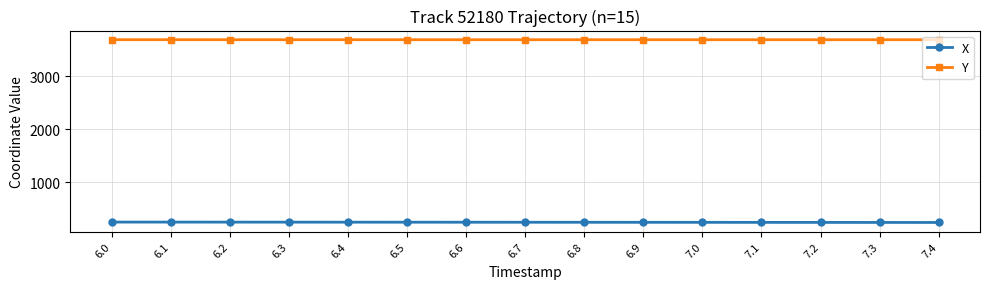

Is the value of Y at 7.3 greater than the value of X at 6.9?

Yes